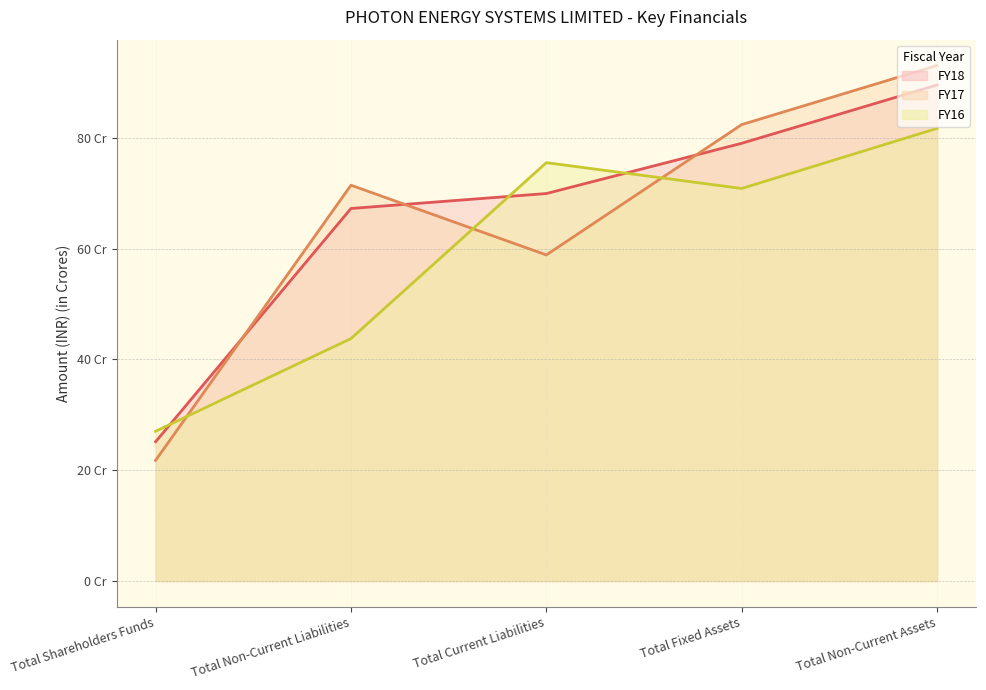

True or false: FY17 and FY18 intersect in this chart.

True